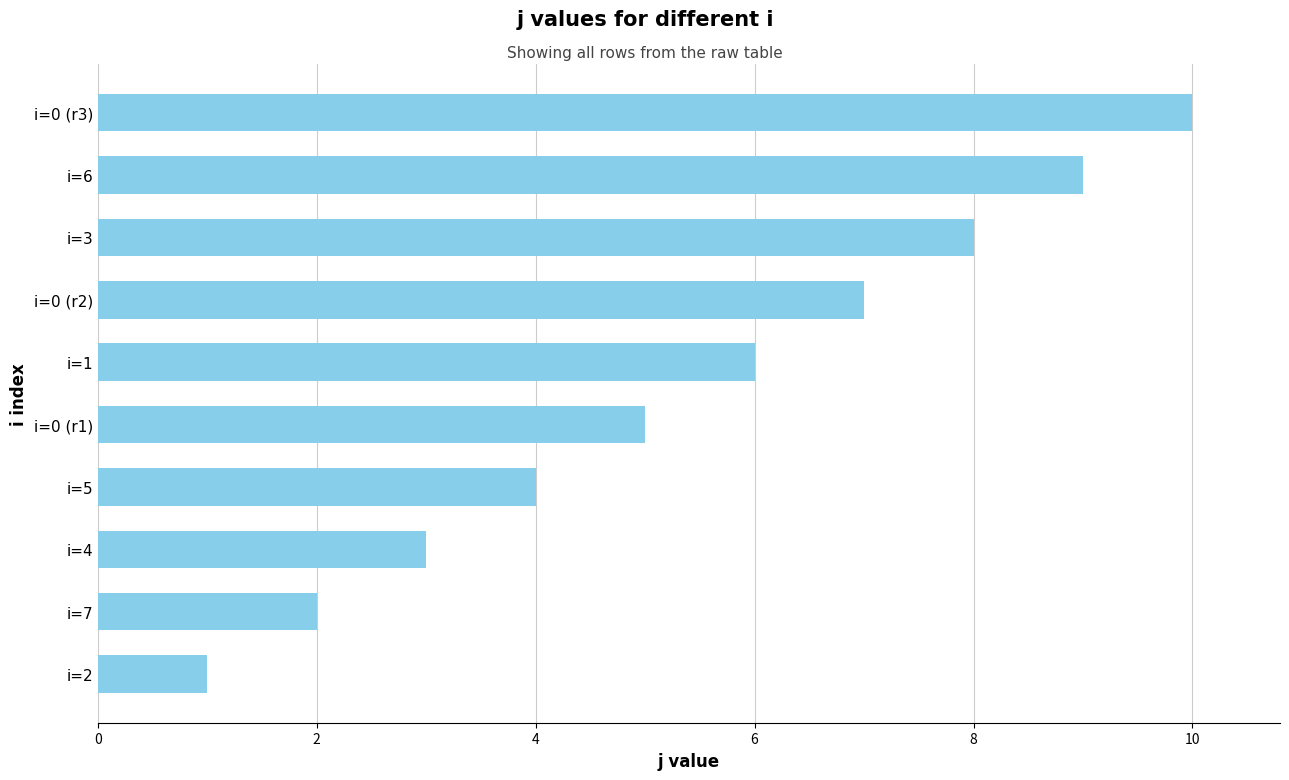

True or false: the data shows 2 at i=7.

True